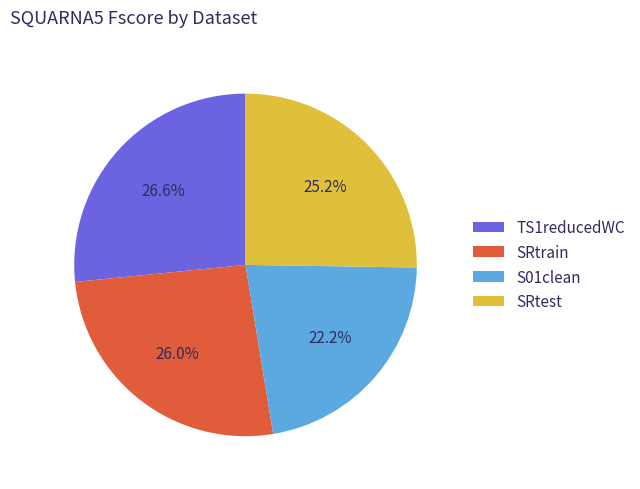

Rank the categories by value from lowest to highest.

S01clean, SRtest, SRtrain, TS1reducedWC